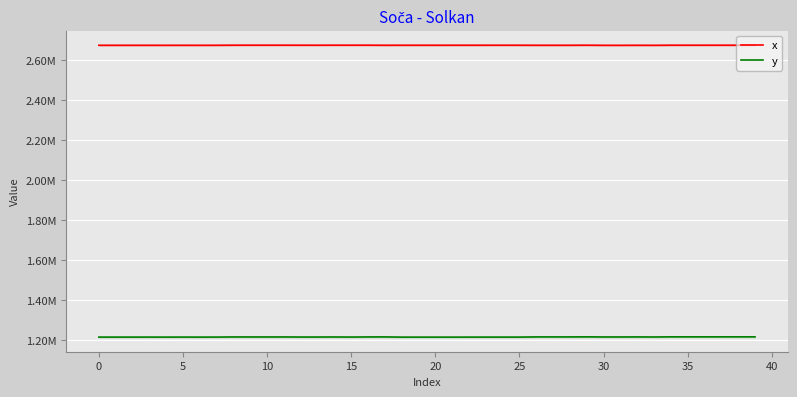

At how many categories does at least one series exceed 1500942?

40